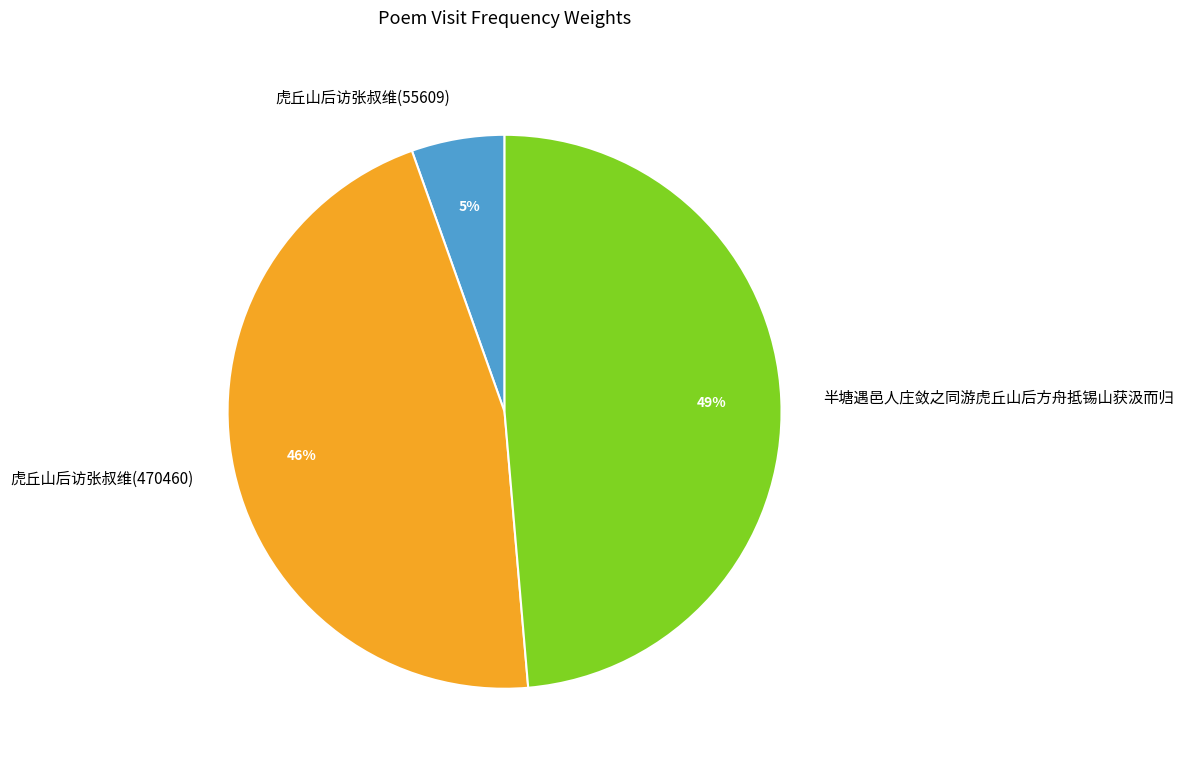

How many slices are in this pie chart?

3